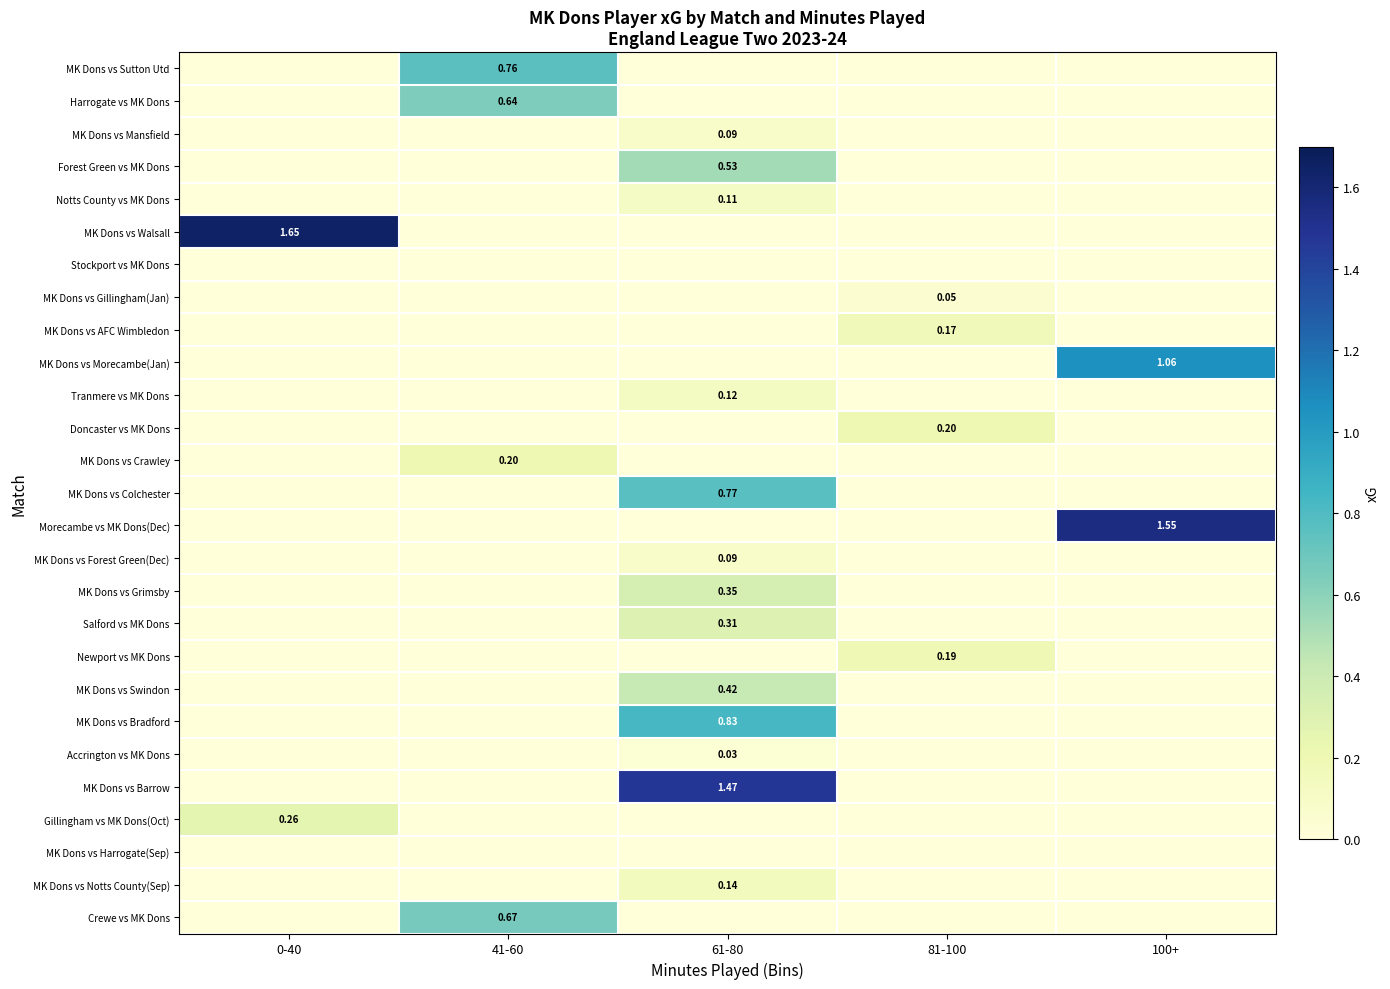

True or false: MK Dons vs Notts County(Sep) has a value of -0.1 at 100+.

False